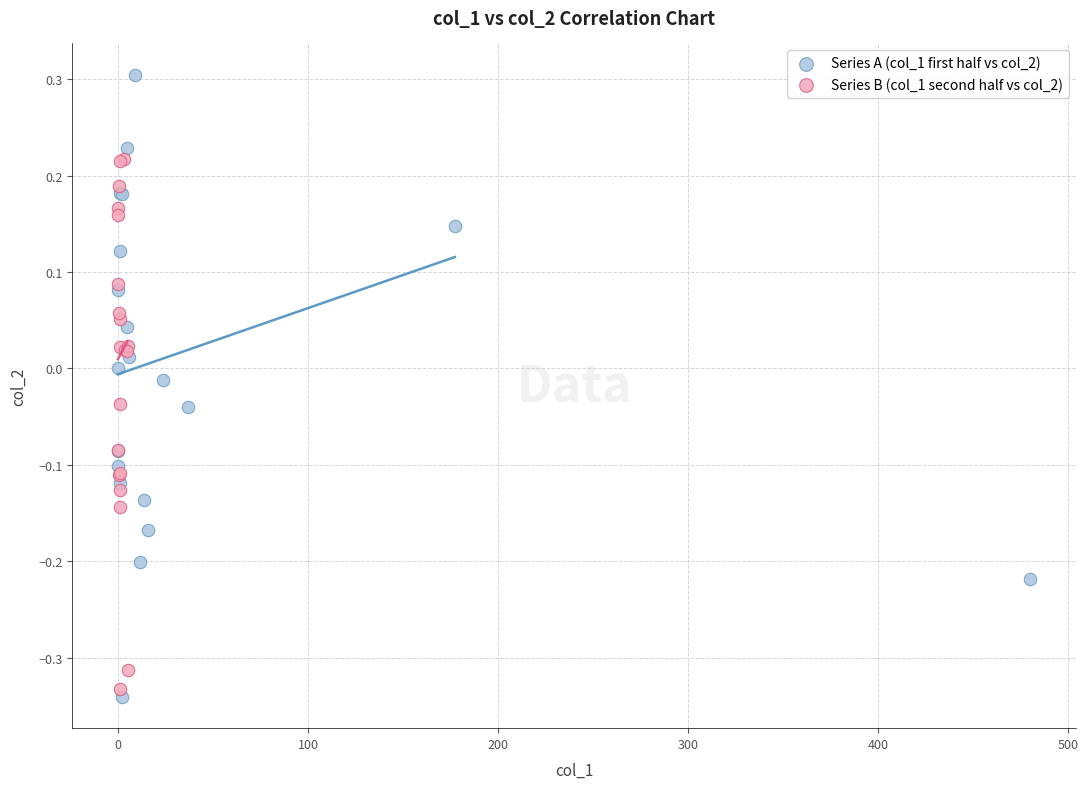

Which series reaches the maximum Y coordinate?

Series A (col_1 first half vs col_2)